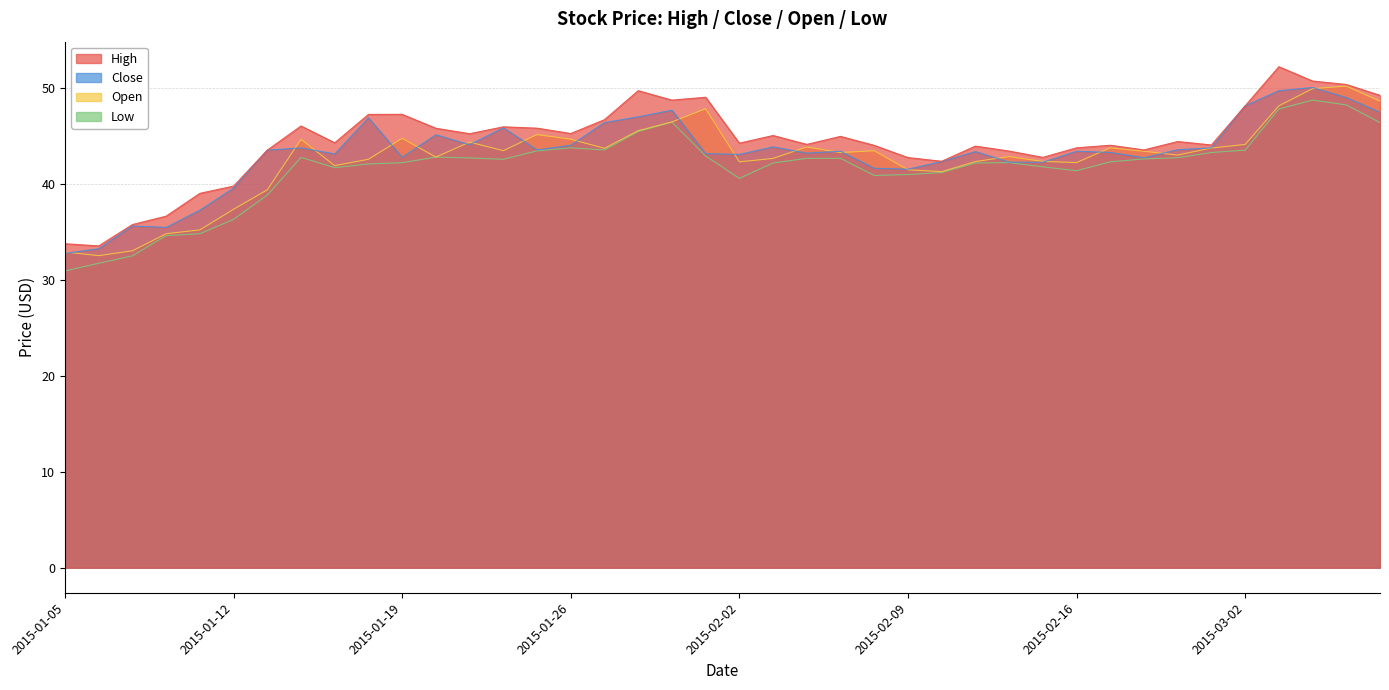

What is the label of the 23rd point from the left?

2015-02-04